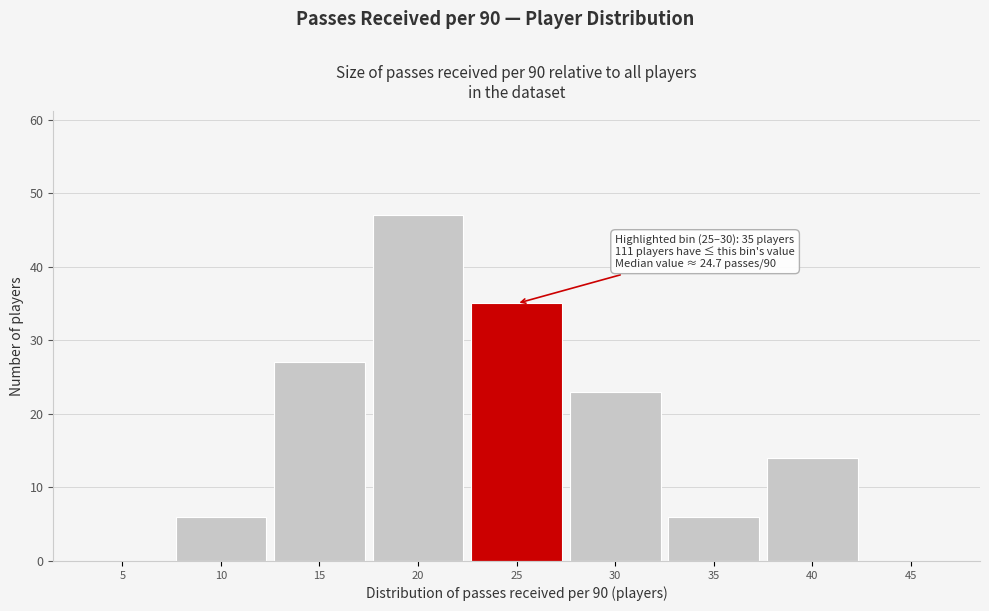

Reading left to right, transcribe all the data shown in this chart.

5=0	10=6	15=27	20=47	25=35	30=23	35=6	40=14	45=0